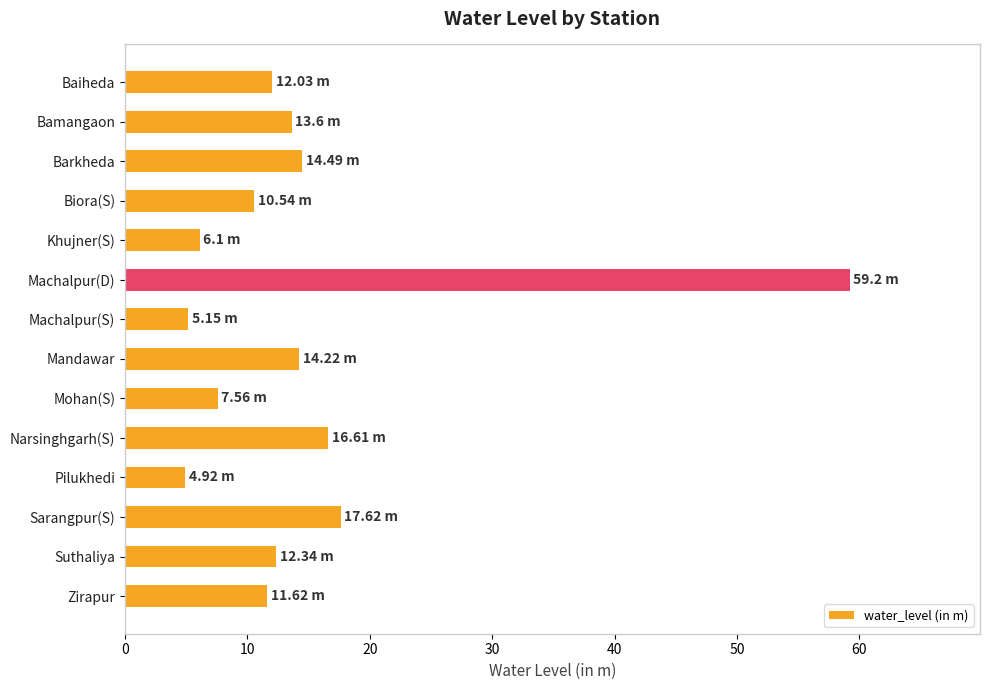

What is the difference between the values at Biora(S) and Pilukhedi?

5.6